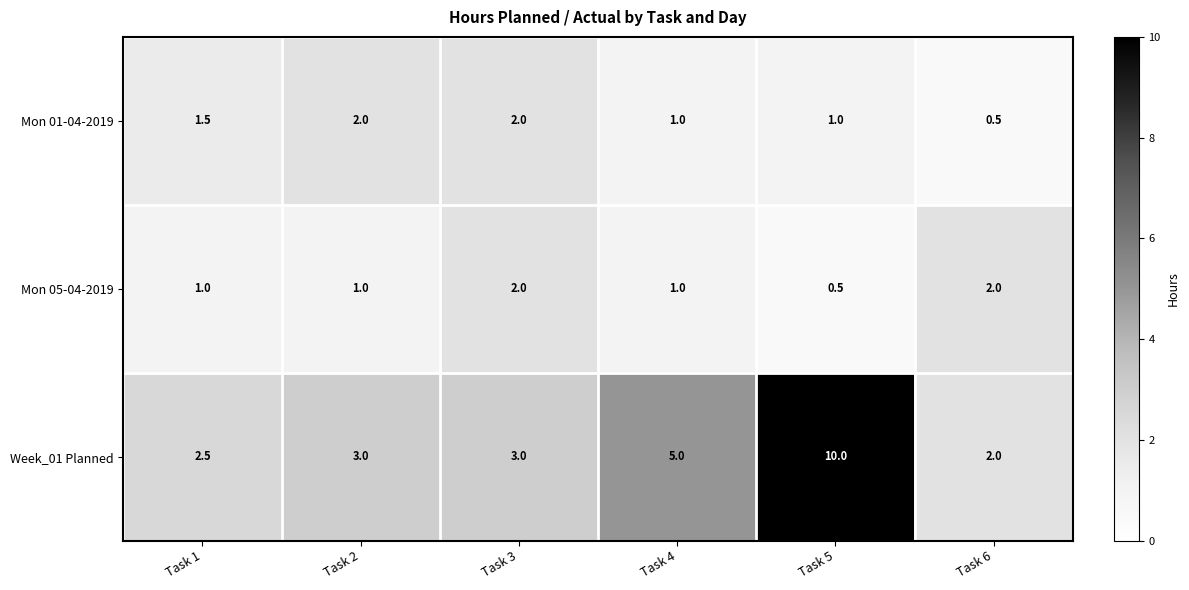

At which category is the sum across all series the highest?

Task 5